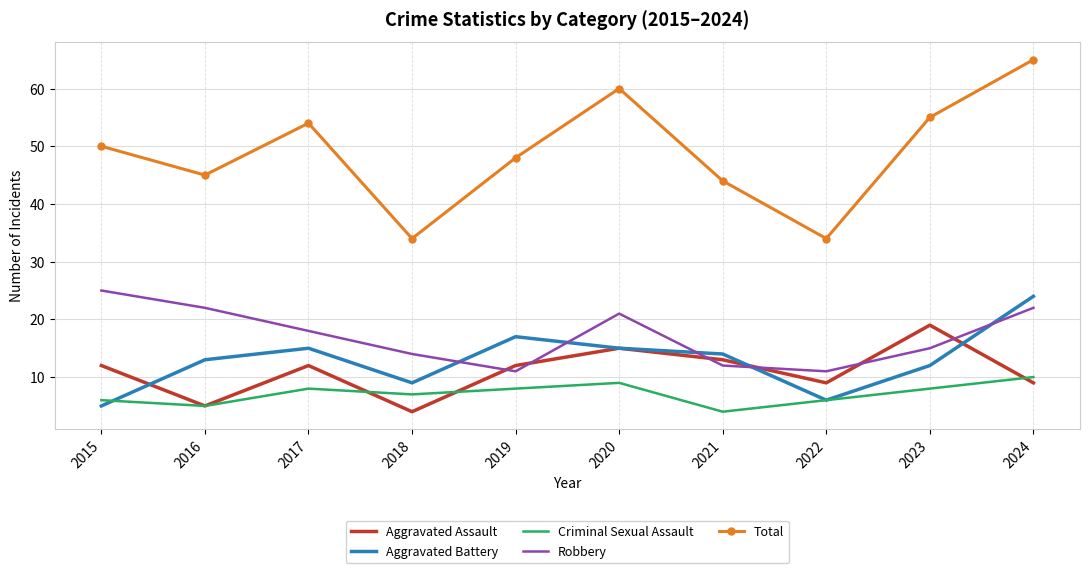

Is it true that Aggravated Battery equals 13 at 2024?

False